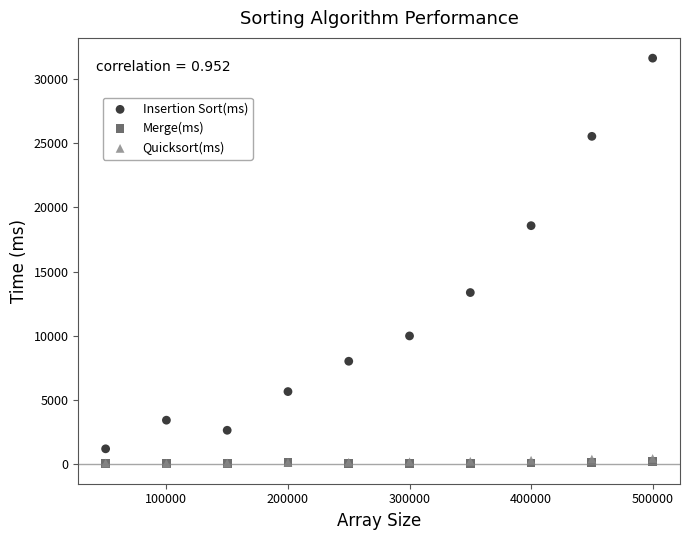

Which series has the largest Y range (max minus min)?

Insertion Sort(ms)